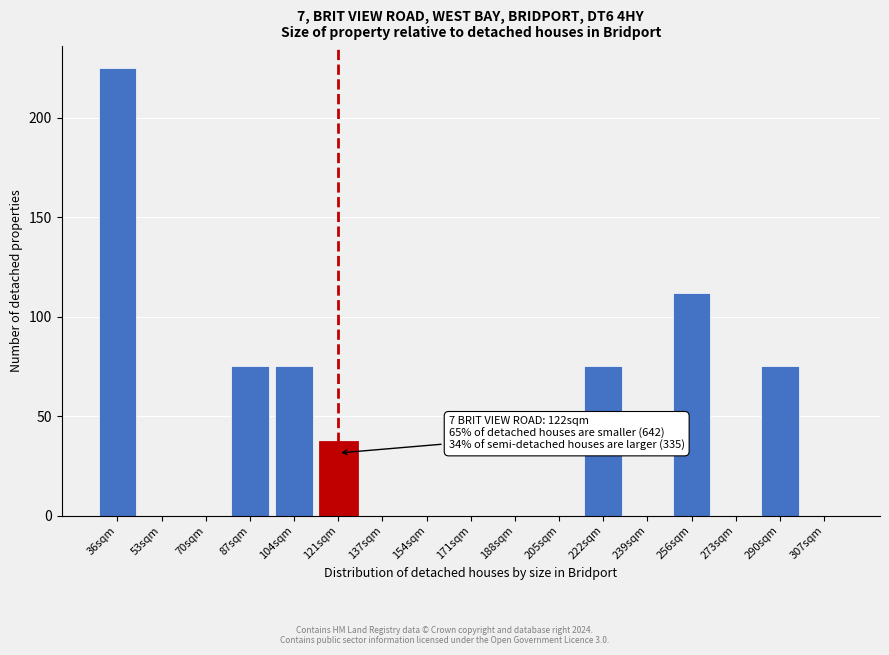

Reading right to left, extract all data points from this chart.

307sqm=0	290sqm=75	273sqm=0	256sqm=112	239sqm=0	222sqm=75	205sqm=0	188sqm=0	171sqm=0	154sqm=0	137sqm=0	121sqm=37	104sqm=75	87sqm=75	70sqm=0	53sqm=0	36sqm=225